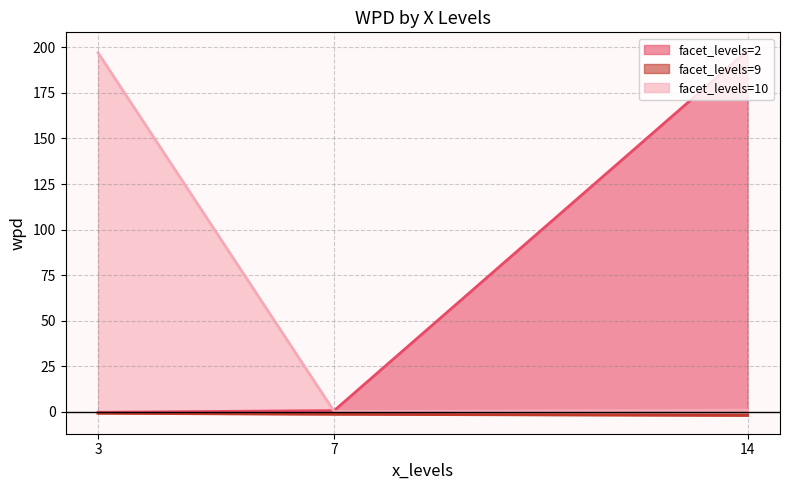

What is the value of the wpd point at the 3rd from the left?

198.3